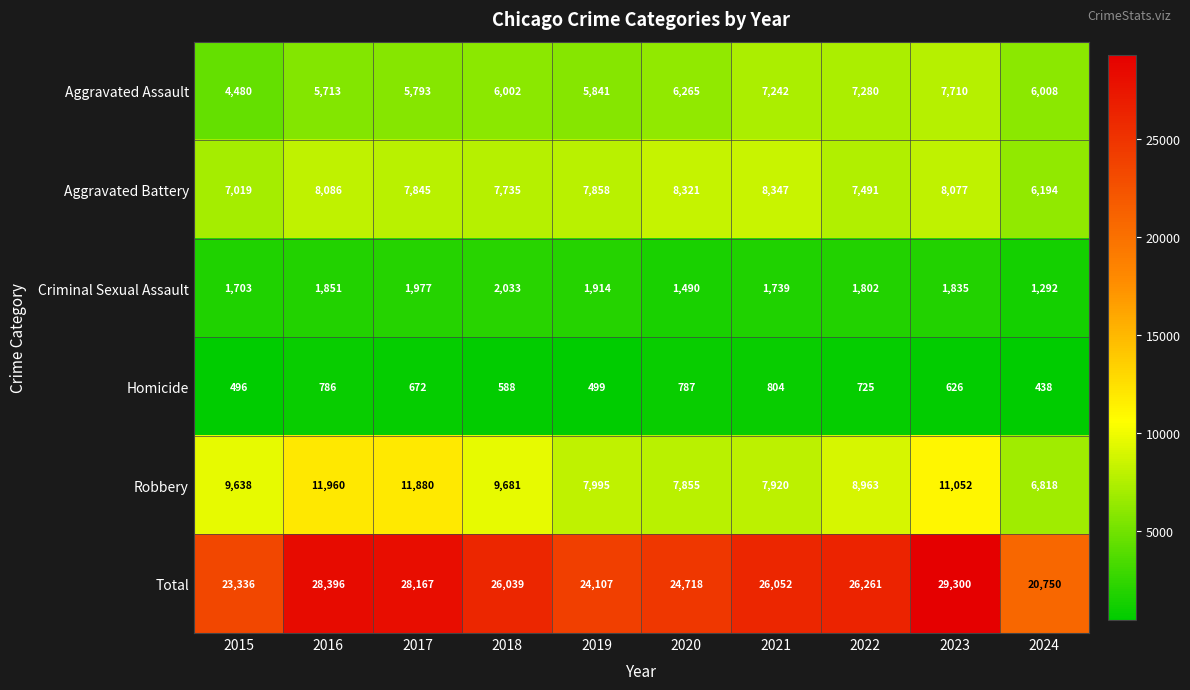

At which label does Aggravated Assault first exceed 6008?

2020